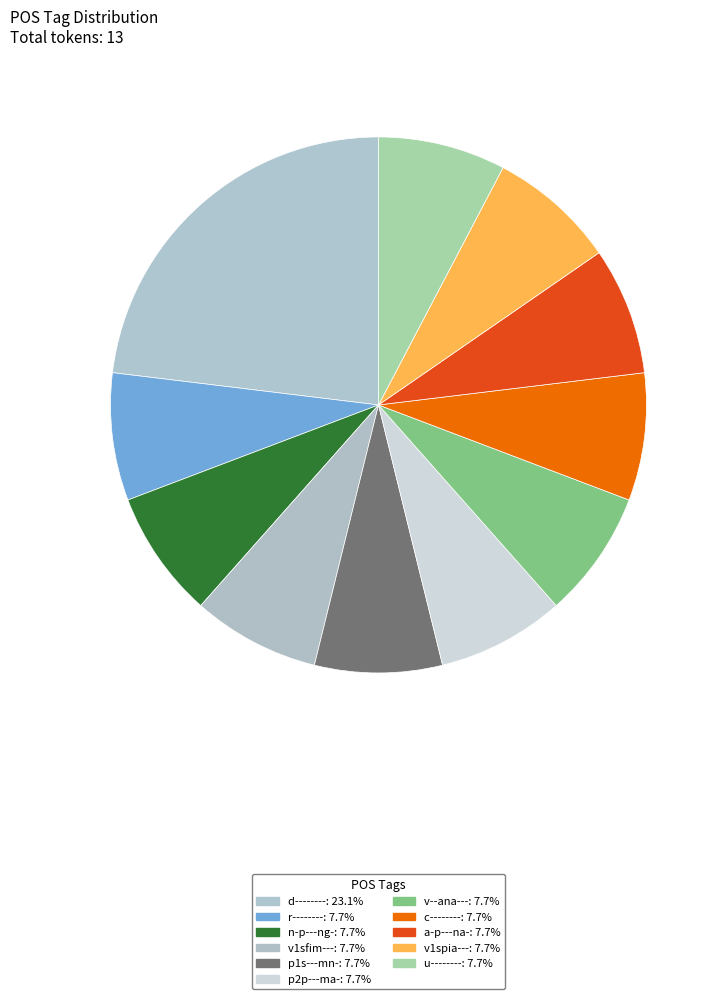

Is there a majority slice in this chart?

No